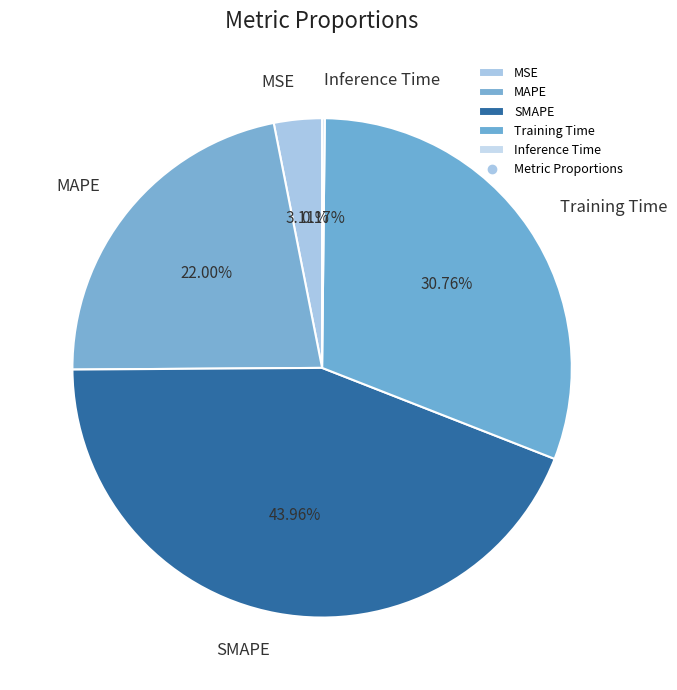

Which slice is the largest?

SMAPE